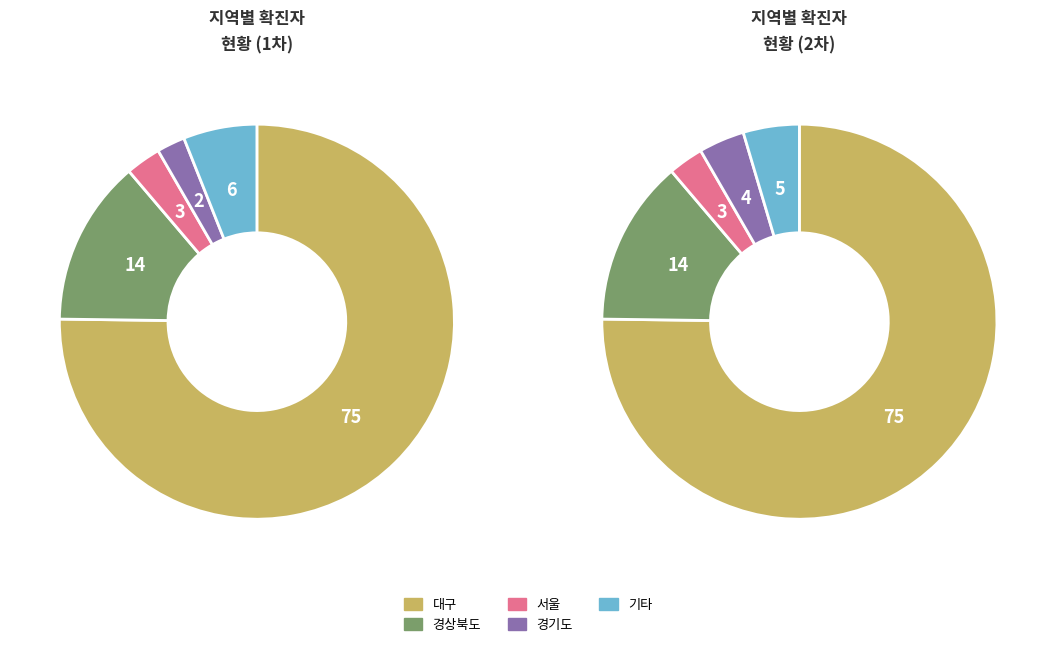

What is the majority slice?

대구